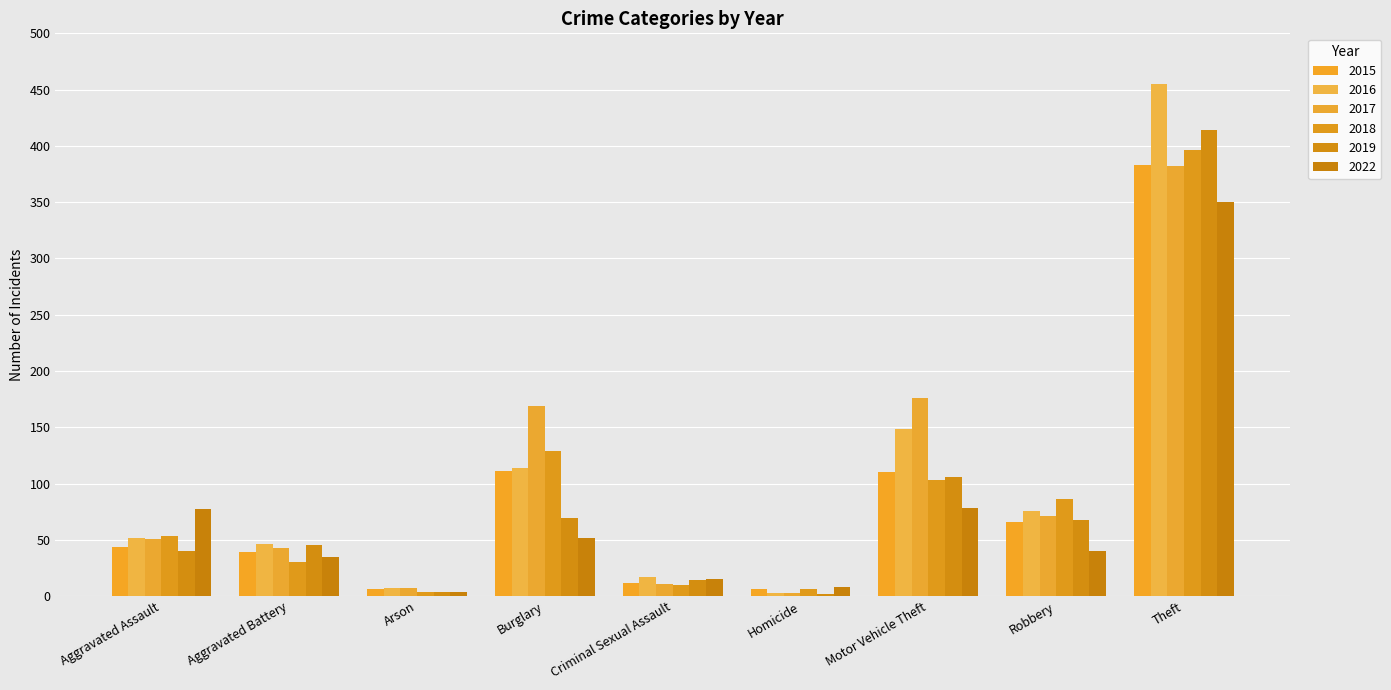

What is the label of the 9th bar from the right?

Aggravated Assault